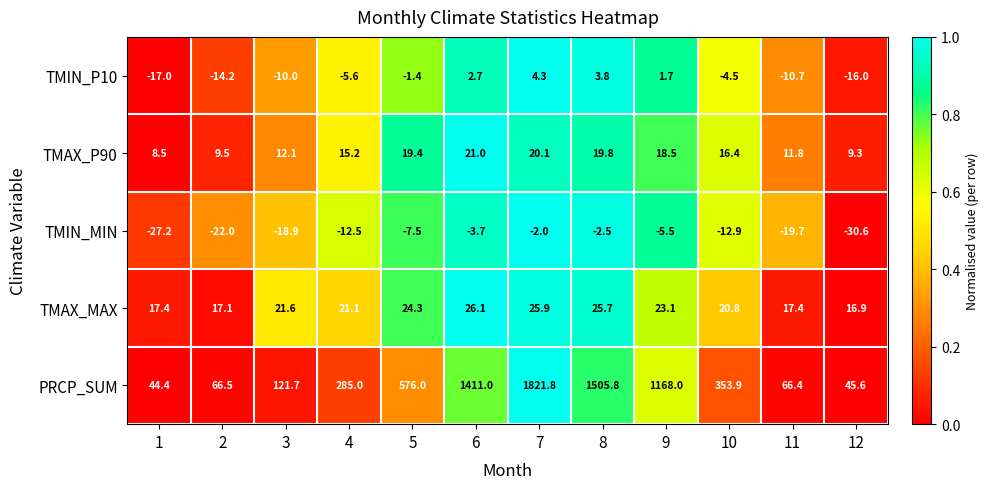

At 3, list the series in order from largest to smallest.

PRCP_SUM, TMAX_MAX, TMAX_P90, TMIN_P10, TMIN_MIN